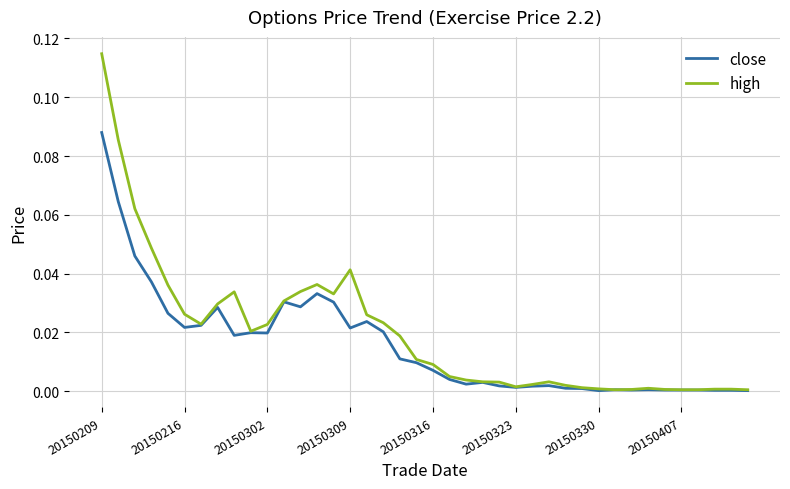

Which series has the largest range (max minus min)?

high